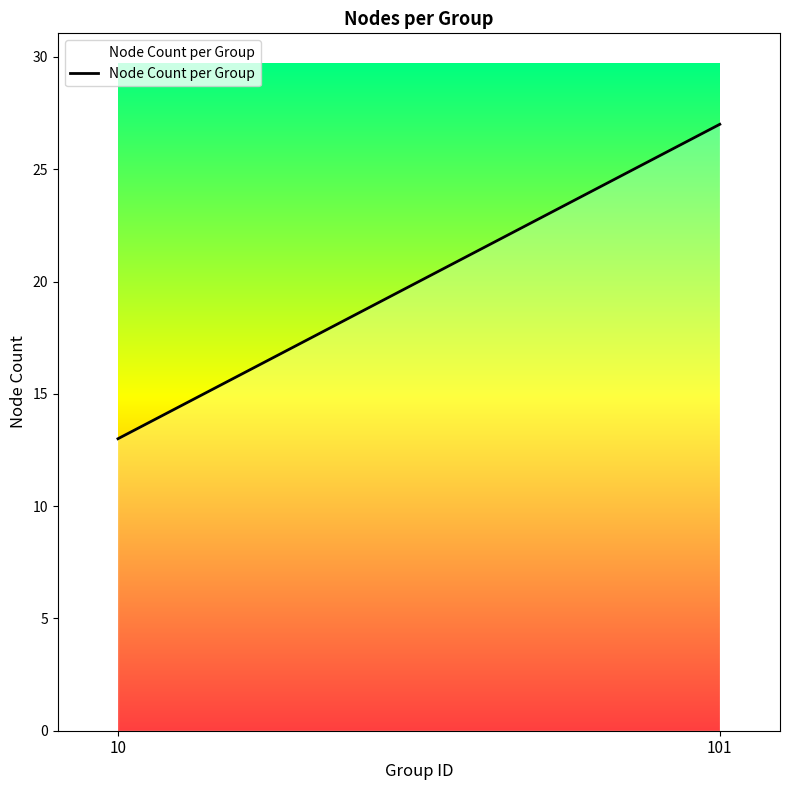

What is the value of the 2nd point from the left?

27